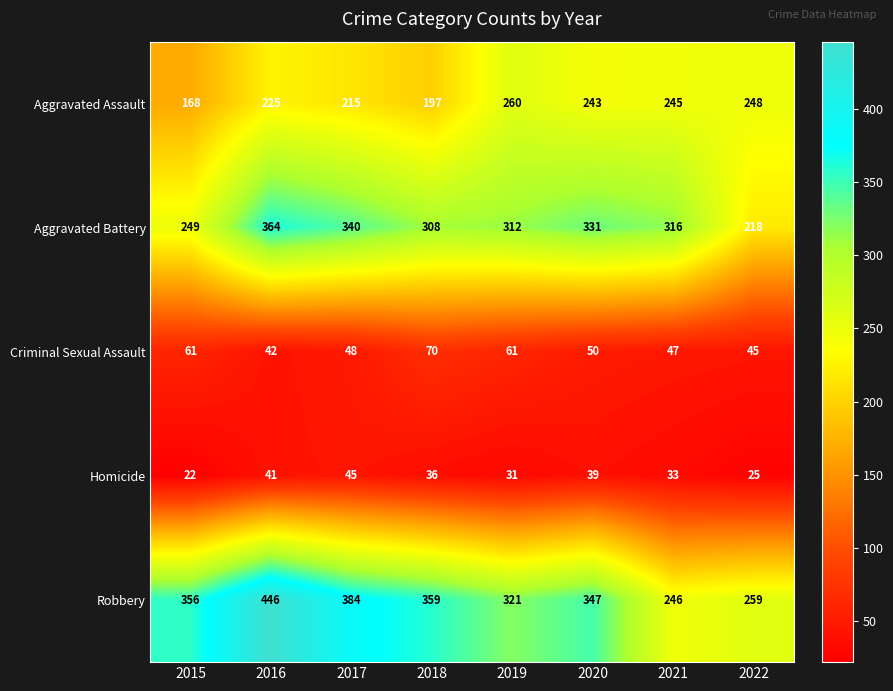

The value of Homicide at 2018 is 36. True or false?

True